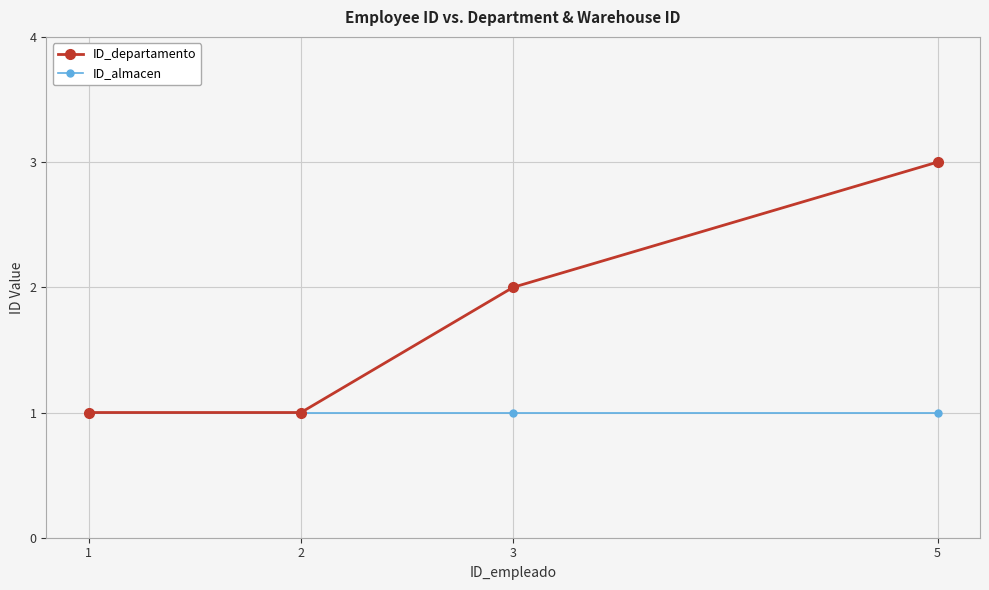

At which category is the sum across all series the highest?

5